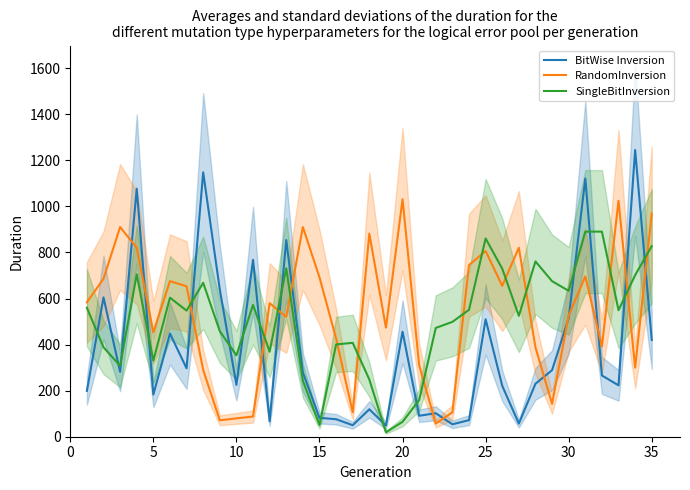

Reading left to right, transcribe all the data shown in this chart.

BitWise Inversion: 199.0	605.0	282.0	1077.0	183.0	448.0	297.0	1148.0	639.0	225.0	768.0	67.0	854.0	279.0	82.0	76.0	50.0	119.0	49.0	456.0	91.0	102.0	54.0	72.0	510.0	221.0	57.0	230.0	289.0	515.0	1121.0	266.0	223.0	1245.0	420.0
RandomInversion: 583.9	685.9	910.5	820.7	453.2	675.7	653.3	289.9	71.5	79.6	87.8	579.8	520.6	910.5	692.1	426.7	106.2	881.9	473.6	1030.9	310.3	57.2	106.2	745.1	806.4	655.3	820.7	387.9	142.9	526.7	696.1	392.0	1024.8	300.1	969.7
SingleBitInversion: 559.9	388.5	308.0	705.2	330.7	603.7	547.7	668.4	458.5	353.5	572.2	369.2	731.4	243.2	50.7	400.7	407.7	248.5	19.2	64.7	159.2	472.5	498.7	551.2	860.9	729.7	524.9	761.2	675.4	633.4	890.7	890.7	549.4	701.7	827.7